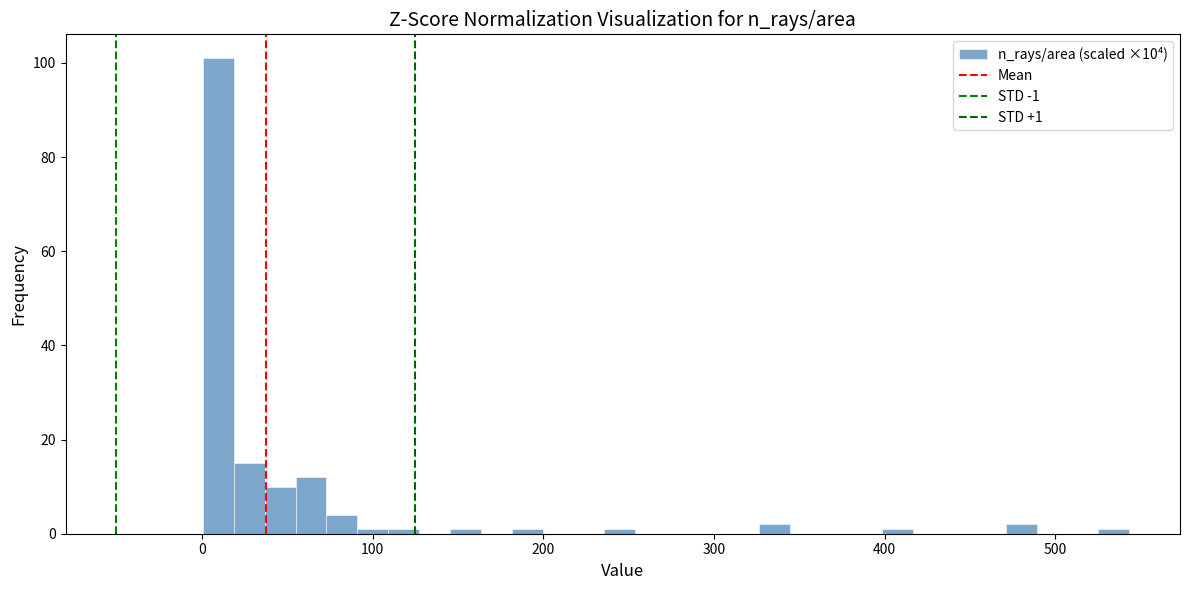

Around what value on the x-axis is the tallest bar? Give the approximate position of its centre, as read against the axis.

10